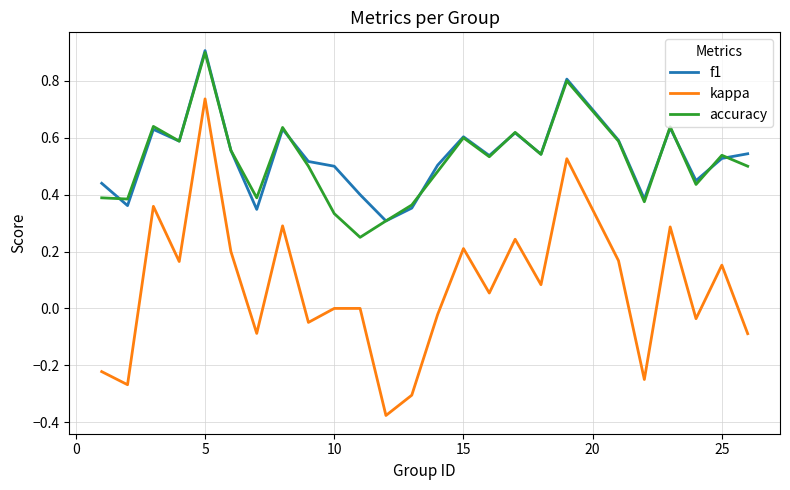

Which series has the largest range (max minus min)?

kappa